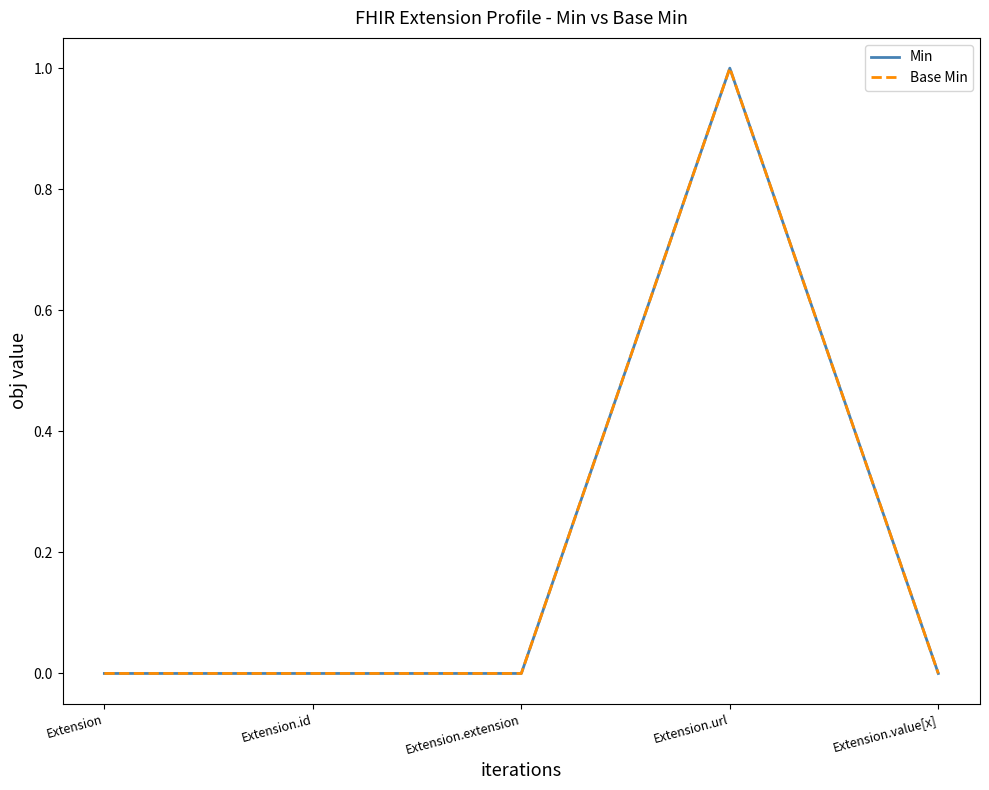

Does the chart have visible grid lines?

No